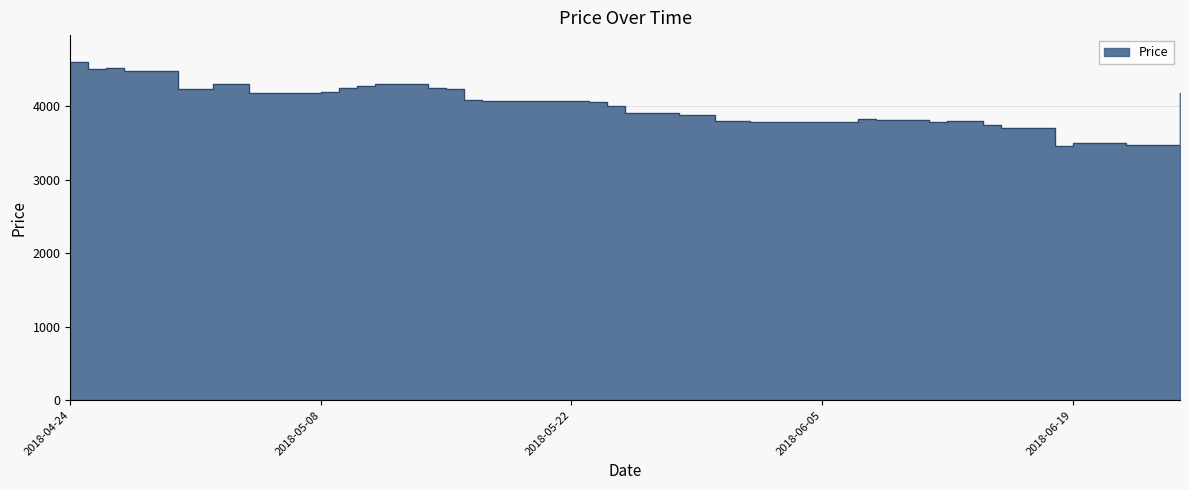

List the labels in order of value, largest first.

2018-04-24, 2018-04-26, 2018-04-25, 2018-04-27, 2018-05-02, 2018-05-03, 2018-05-11, 2018-05-10, 2018-05-14, 2018-05-09, 2018-04-30, 2018-05-15, 2018-05-08, 2018-05-04, 2018-06-25, 2018-05-16, 2018-05-17, 2018-05-18, 2018-05-21, 2018-05-23, 2018-05-24, 2018-05-25, 2018-05-29, 2018-05-28, 2018-06-07, 2018-06-08, 2018-05-30, 2018-05-31, 2018-06-12, 2018-06-05, 2018-06-11, 2018-06-04, 2018-06-01, 2018-06-14, 2018-06-15, 2018-06-19, 2018-06-21, 2018-06-20, 2018-06-22, 2018-06-18